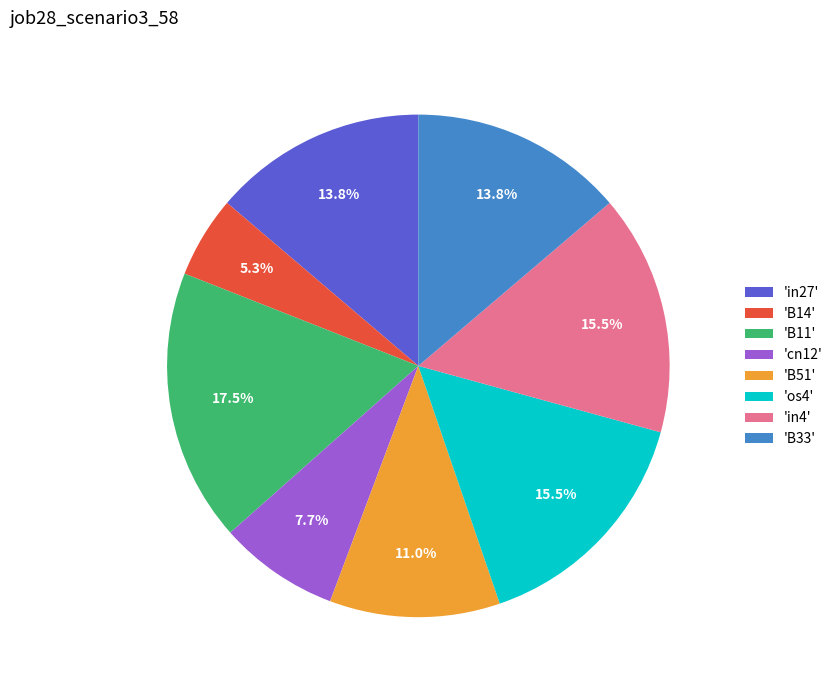

Do 'os4' and 'in27' together represent more than half of the pie?

No